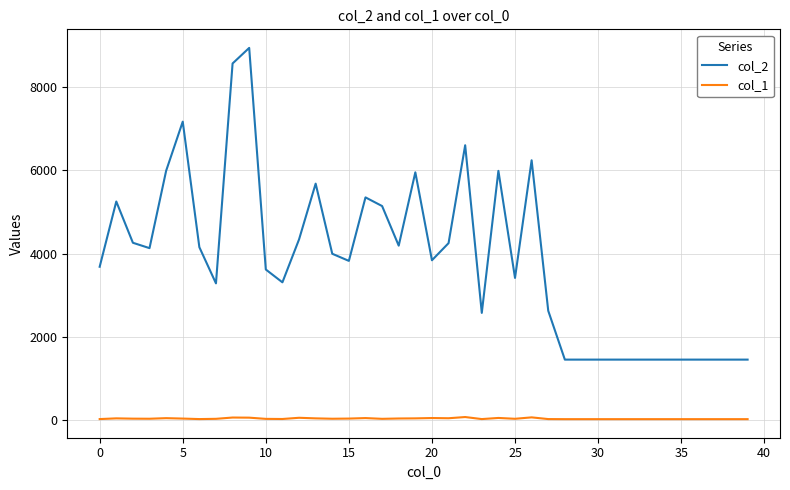

Which series has the widest spread of values?

col_2